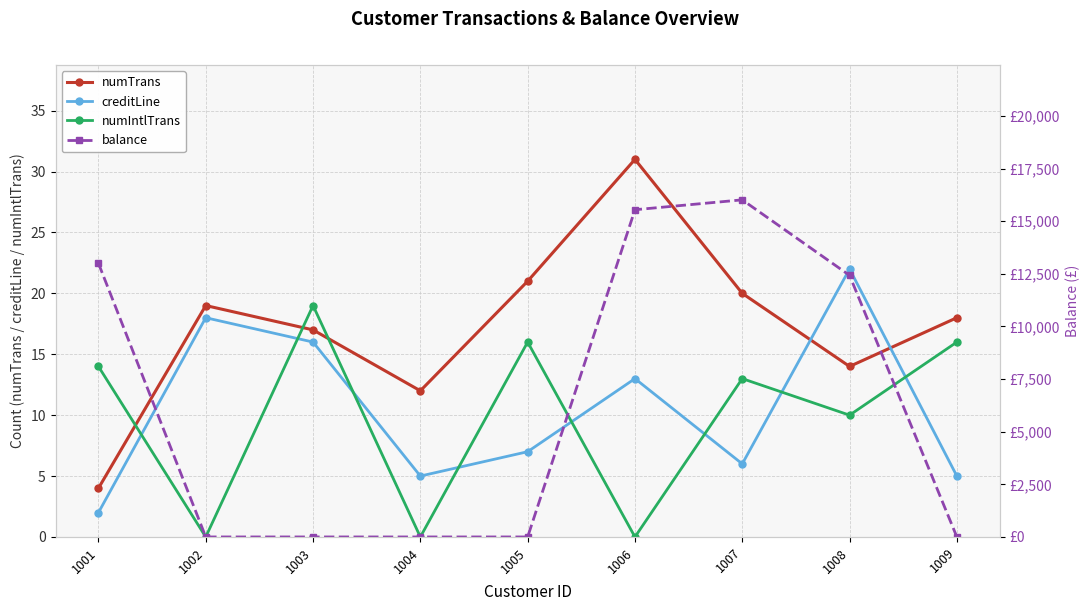

Reading left to right, what are all the values shown in this chart?

numTrans: 1001=4	1002=19	1003=17	1004=12	1005=21	1006=31	1007=20	1008=14	1009=18
creditLine: 1001=2	1002=18	1003=16	1004=5	1005=7	1006=13	1007=6	1008=22	1009=5
numIntlTrans: 1001=14	1002=0	1003=19	1004=0	1005=16	1006=0	1007=13	1008=10	1009=16
balance: 1001=13000	1002=0	1003=0	1004=0	1005=0	1006=15546	1007=16016	1008=12428	1009=0